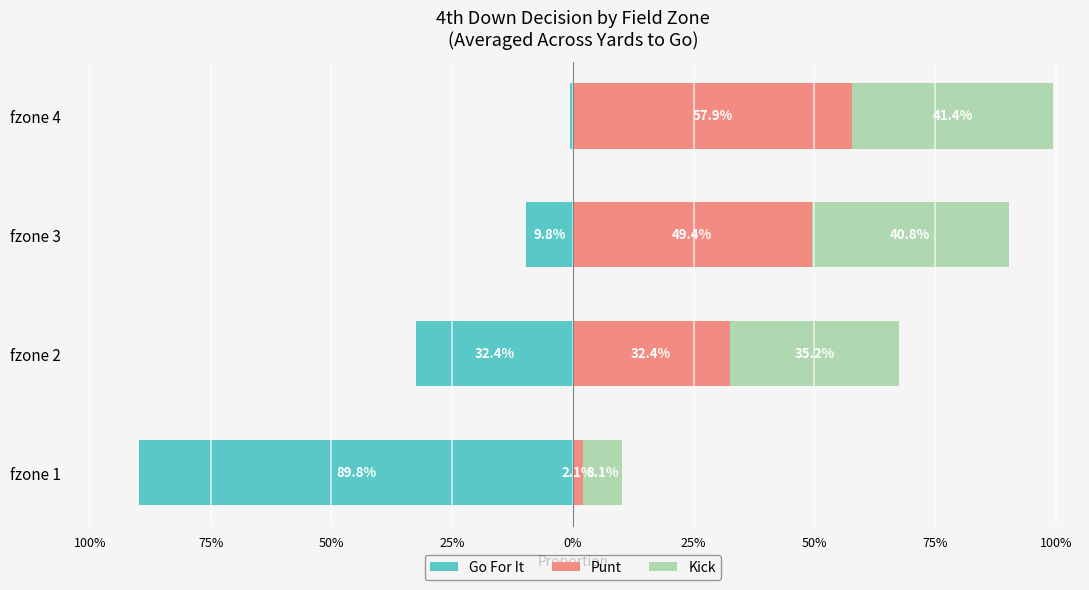

What is the average value of the Go For It series?

-0.3